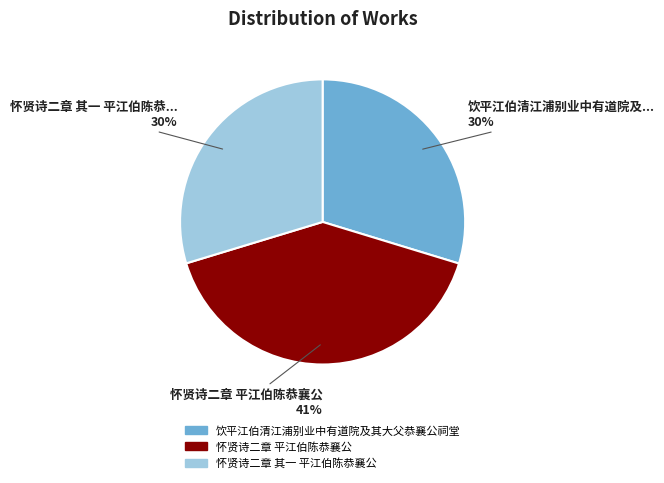

What is the largest slice in the pie chart?

怀贤诗二章 平江伯陈恭襄公